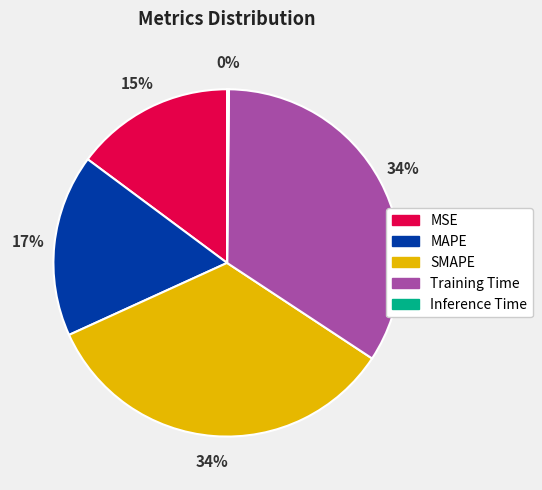

To the nearest percent, what portion does SMAPE represent?

34%